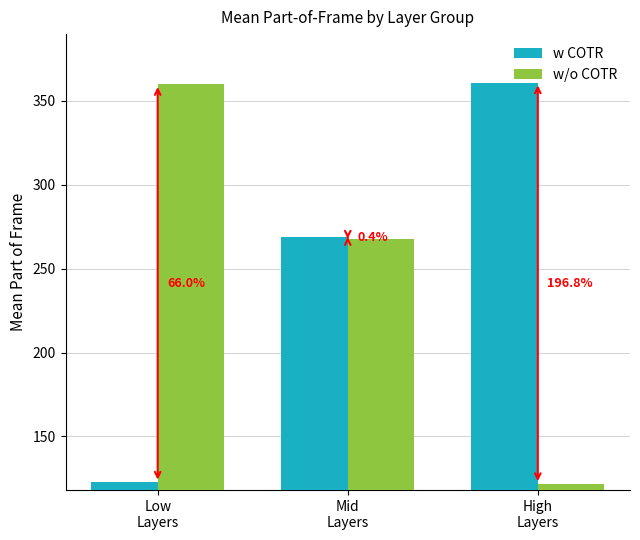

List the series in order of their overall mean, lowest first.

w/o COTR, w COTR